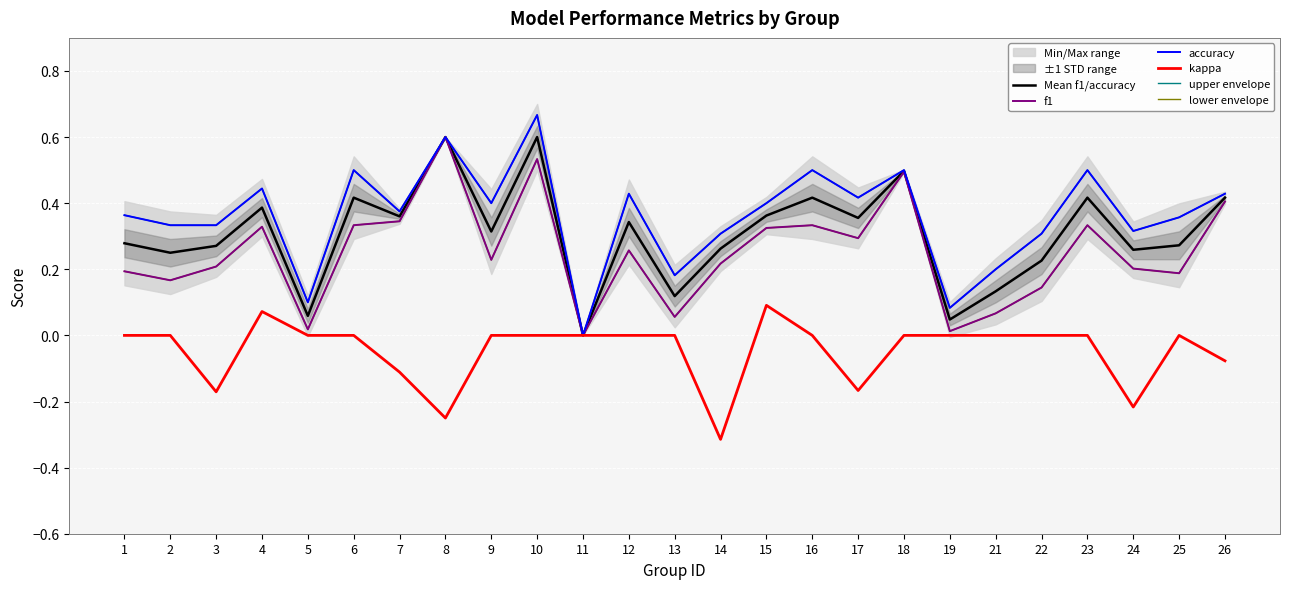

Which label corresponds to the smallest value in the chart?

14